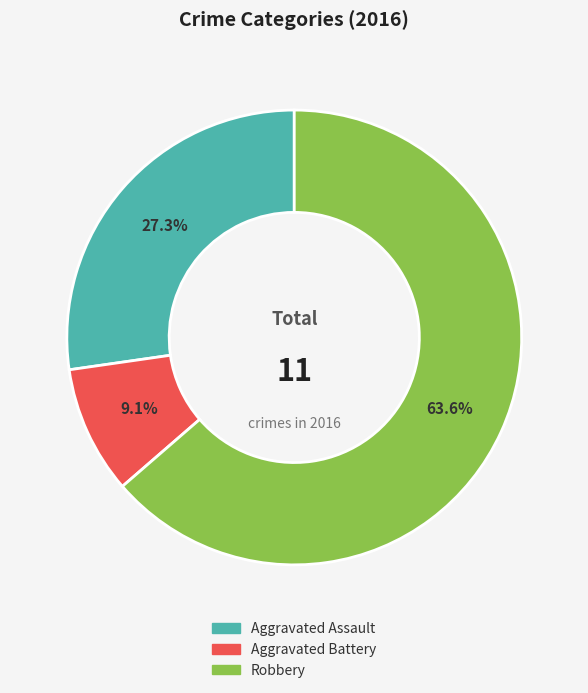

Is there any slice that represents more than half of the pie?

Yes